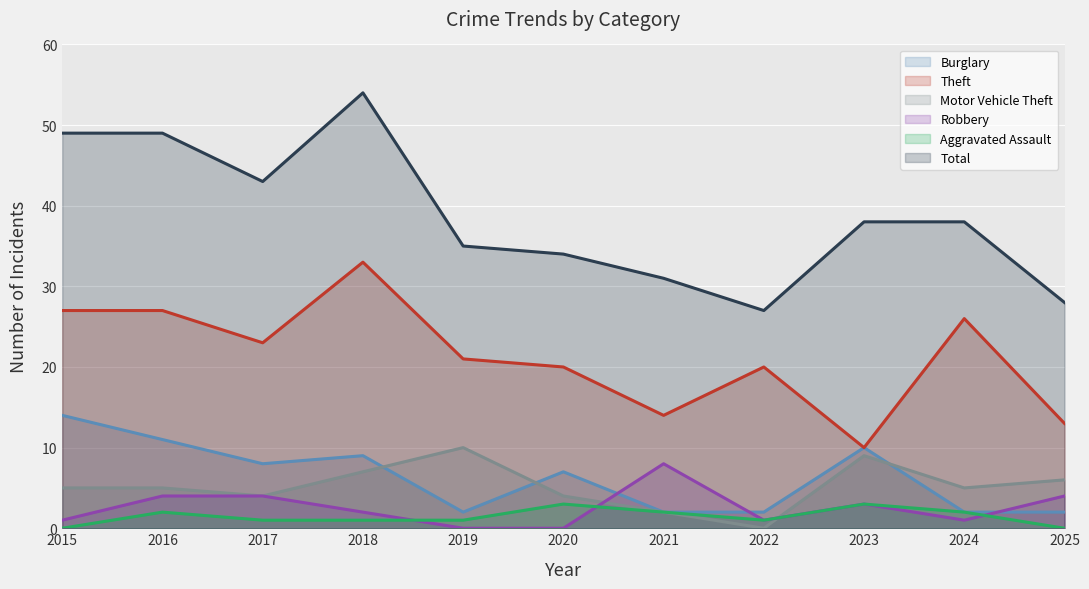

Between 2020 and 2021, which series saw the biggest shift?

Robbery